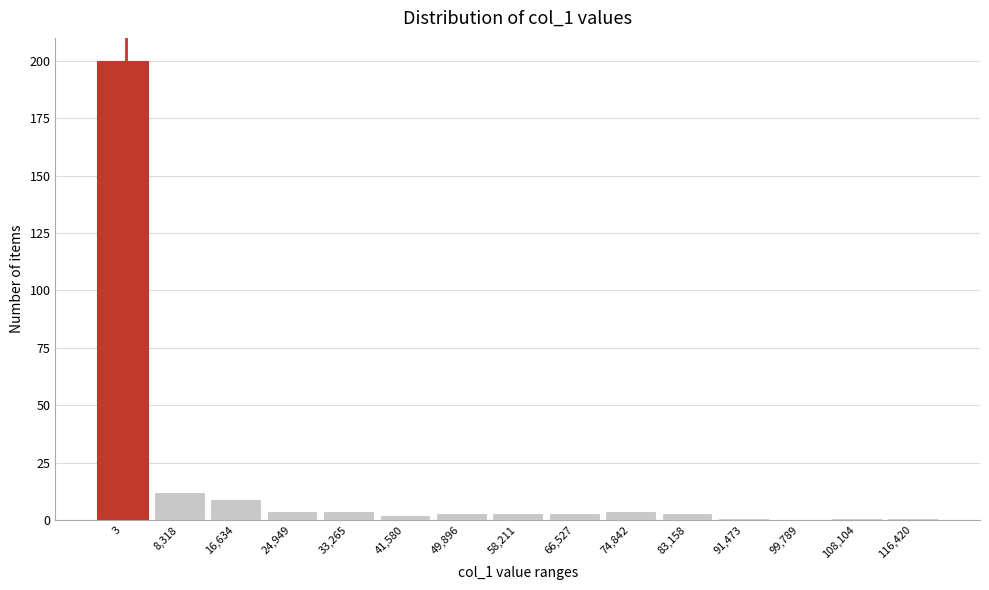

Reading left to right, what are all the values shown in this chart?

3=200	8,318=12	16,634=9	24,949=4	33,265=4	41,580=2	49,896=3	58,211=3	66,527=3	74,842=4	83,158=3	91,473=1	99,789=0	108,104=1	116,420=1